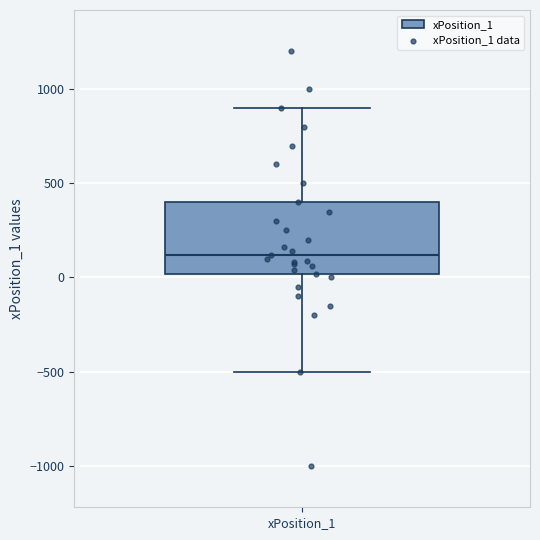

Transcribe this box plot: give where the median line is, the range the box spans, and where the two whiskers end, as read against the y-axis. The values are not printed on the chart, so give them approximately, as read against the axis.

median 100, box 0 to 400, whiskers -500 to 900